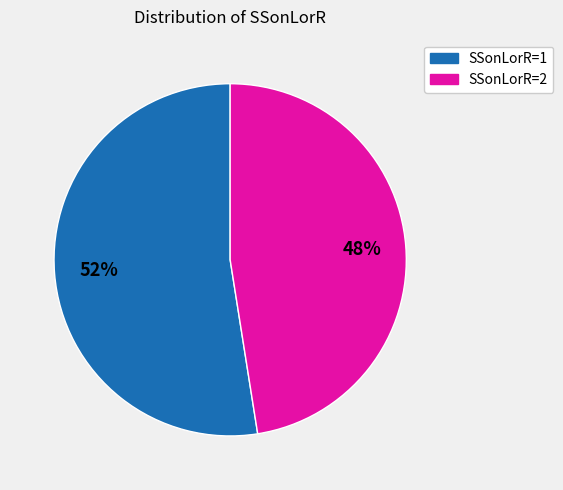

Which slice is the largest?

SSonLorR=1